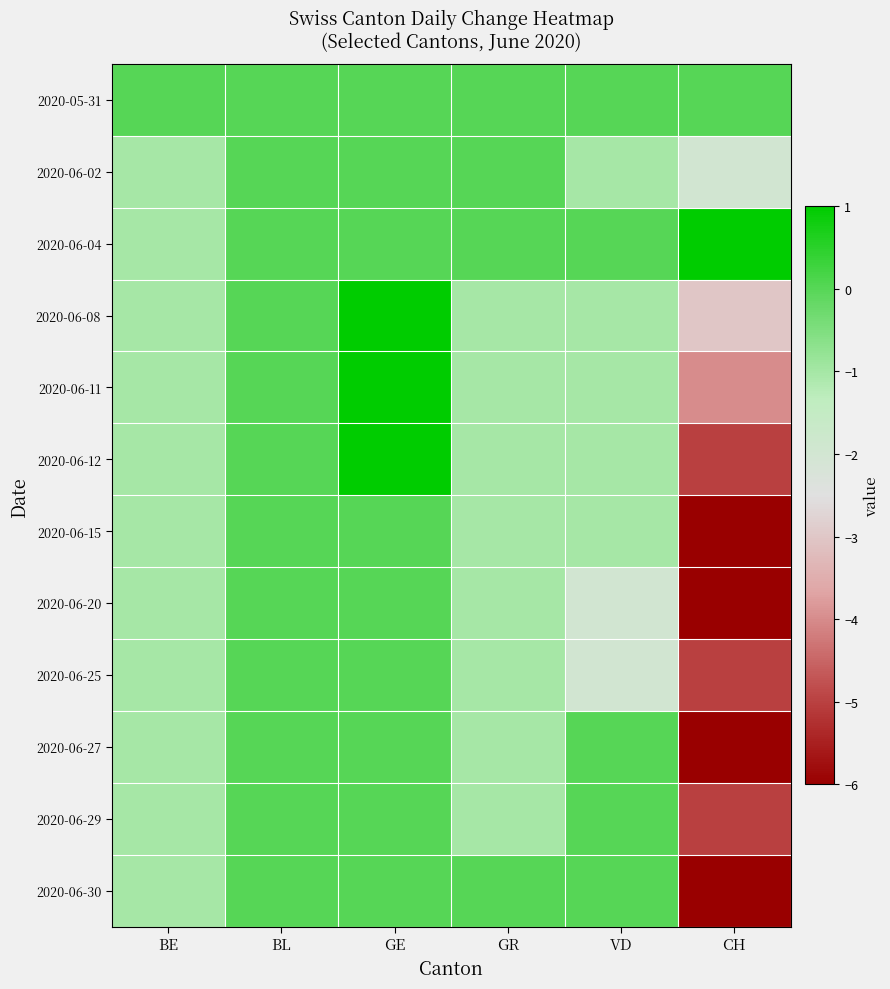

At GE, list the series in order from largest to smallest.

2020-06-08, 2020-06-11, 2020-06-12, 2020-05-31, 2020-06-02, 2020-06-04, 2020-06-15, 2020-06-20, 2020-06-25, 2020-06-27, 2020-06-29, 2020-06-30